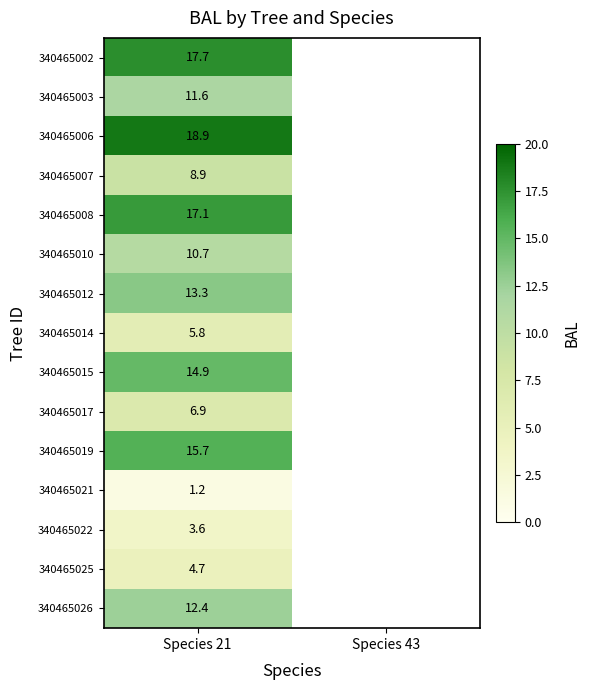

The 340465007 series shows 12.6 at Species 21. True or false?

False